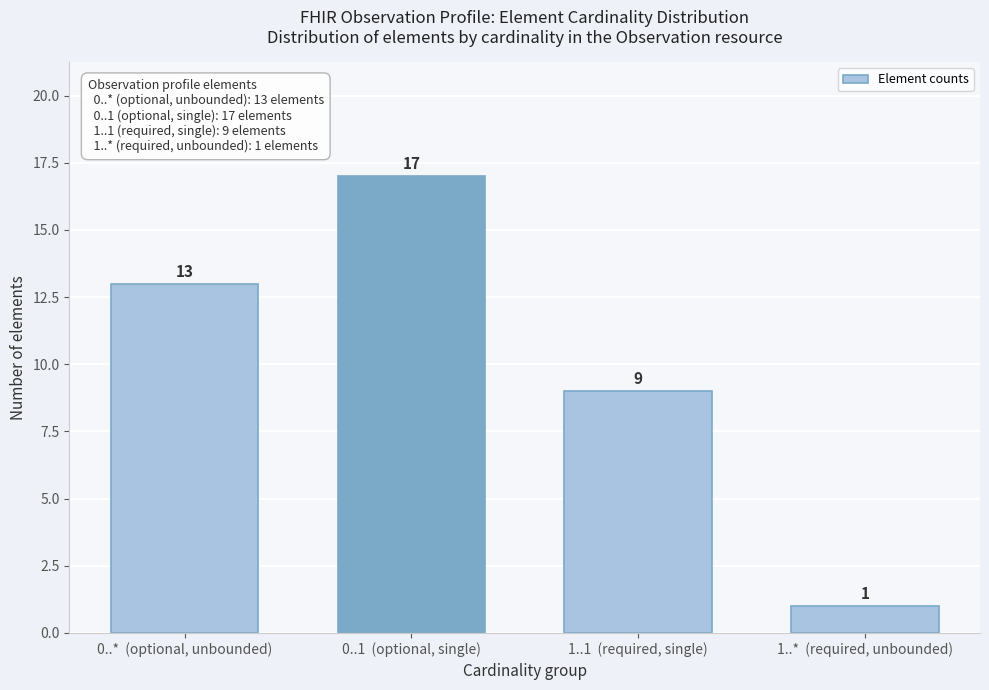

Reading left to right, extract all data points from this chart.

0..*  (optional, unbounded)=13	0..1  (optional, single)=17	1..1  (required, single)=9	1..*  (required, unbounded)=1